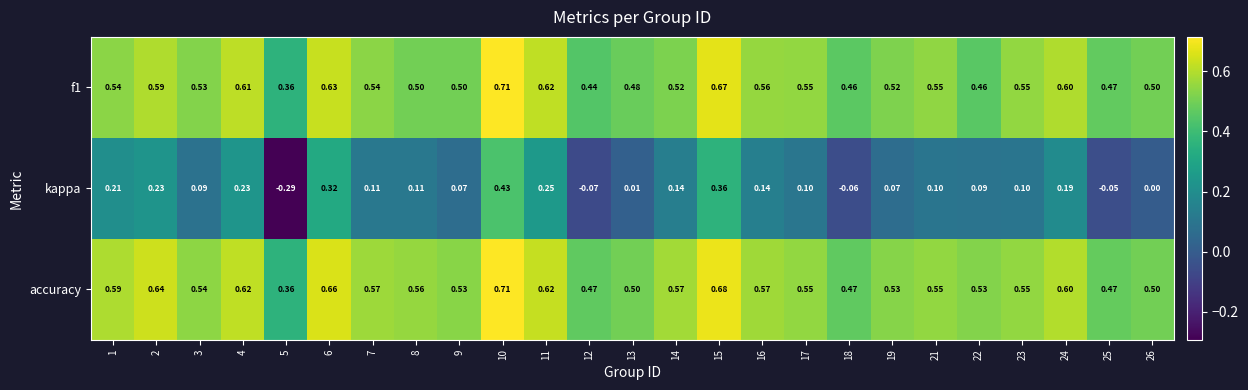

Which series has the largest total across all categories?

accuracy